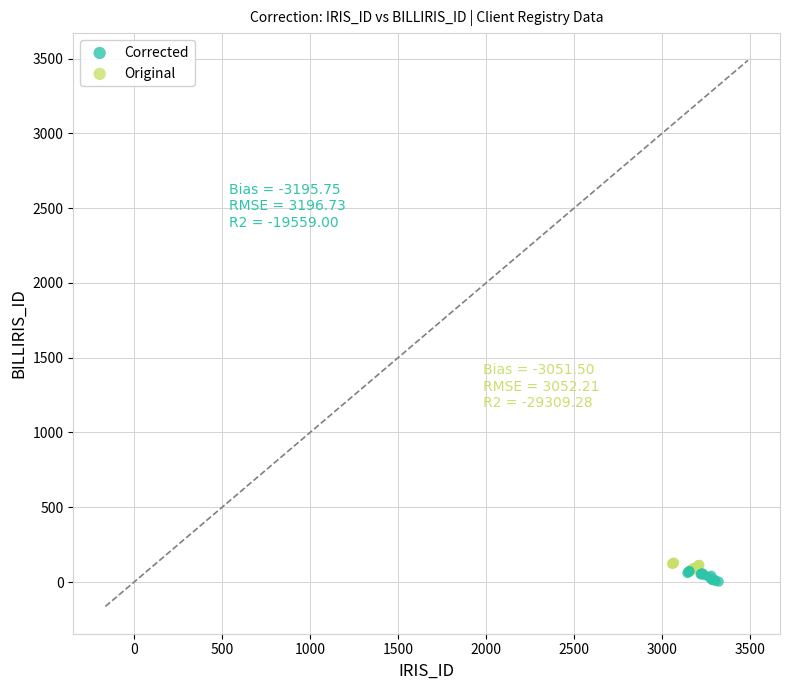

Which series contains the highest Y value?

Original